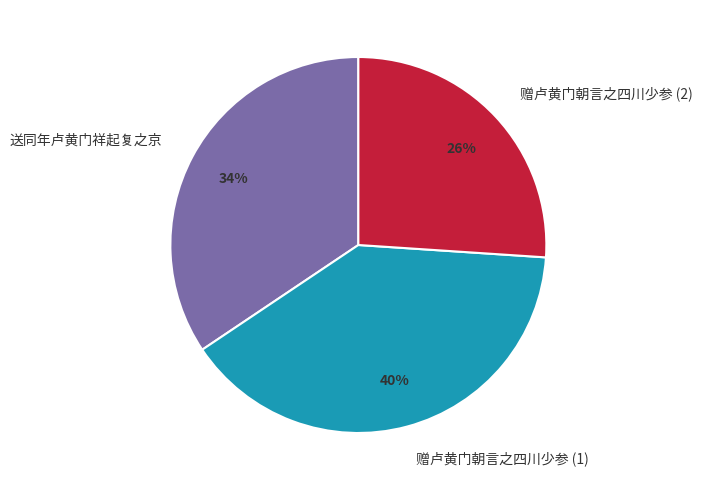

Which category has the biggest portion of the pie?

赠卢黄门朝言之四川少参 (1)